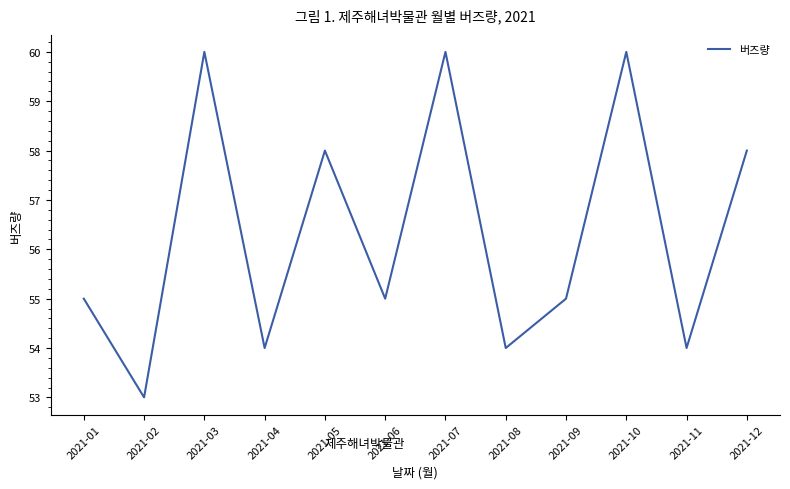

Between 2021-08 and 2021-05, which is larger?

2021-05